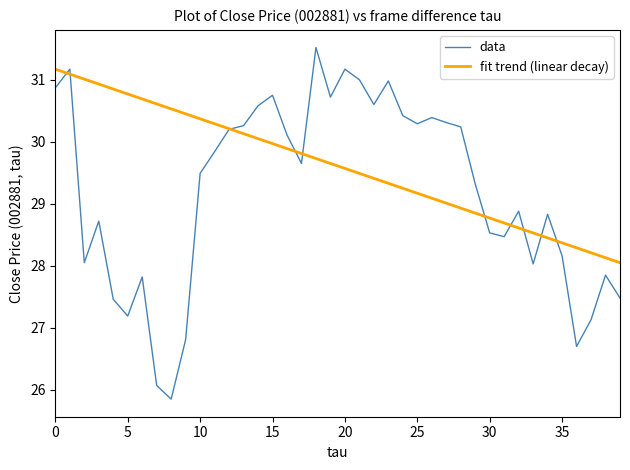

Which series has the largest total across all categories?

fit trend (linear decay)